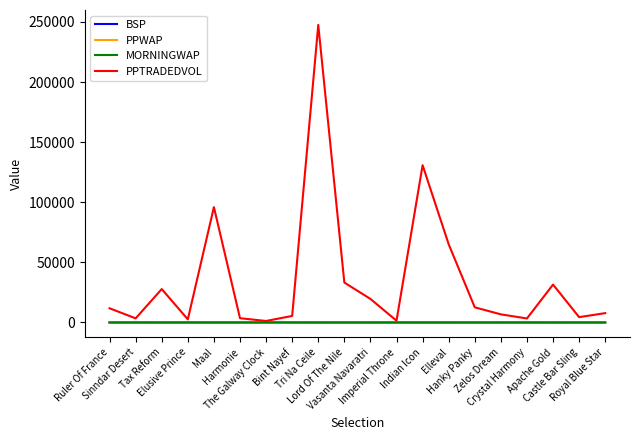

What is the maximum value shown in the chart?

247573.0